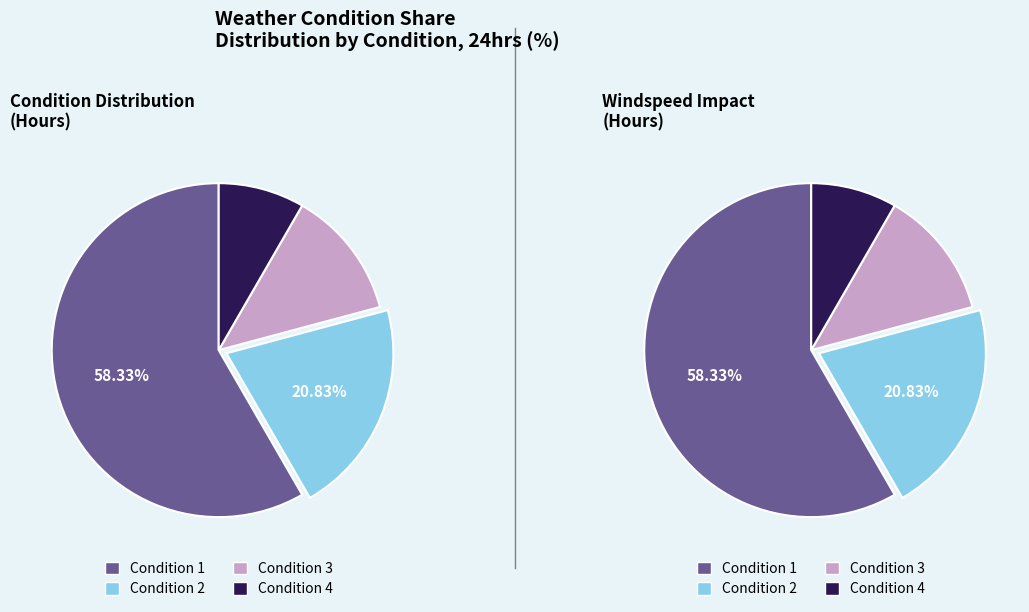

Count the number of slices in the pie.

4